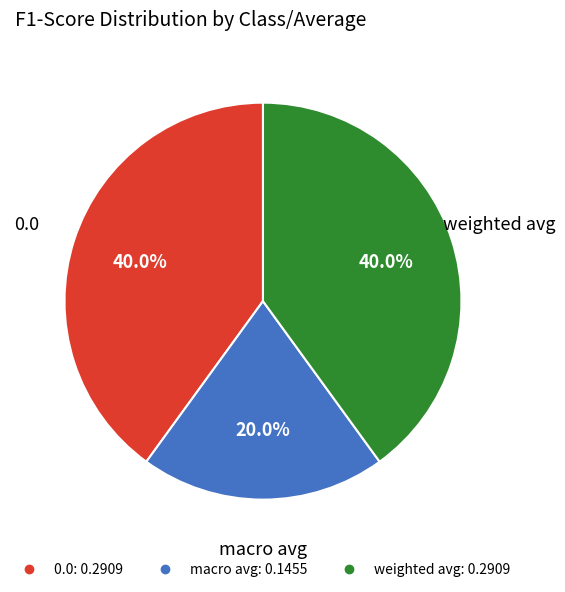

Combined, do 0.0 and macro avg account for over 50%?

Yes